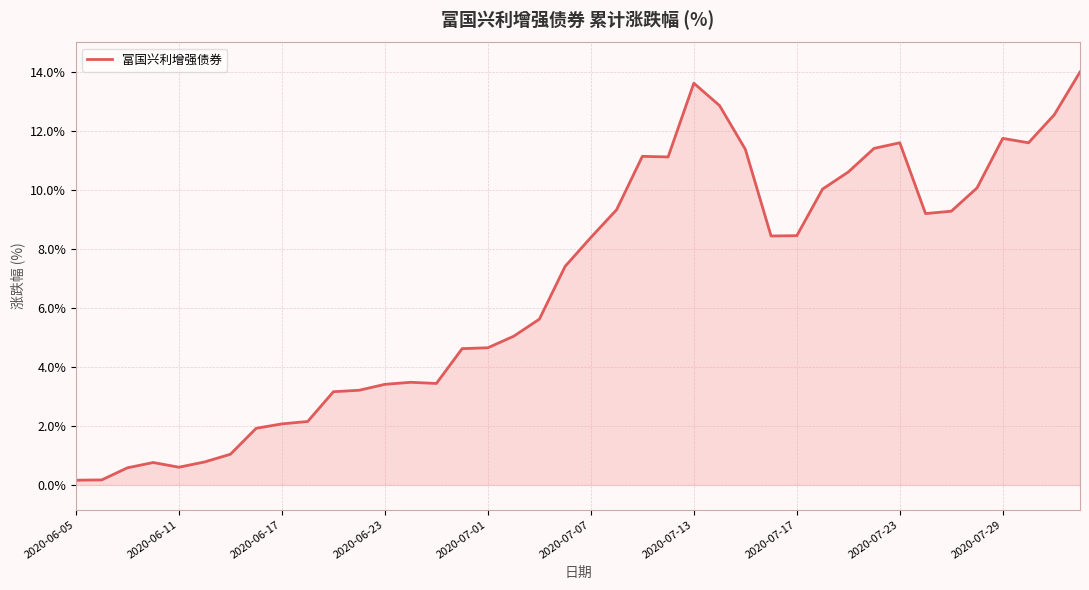

What is the greatest value displayed?

14.0